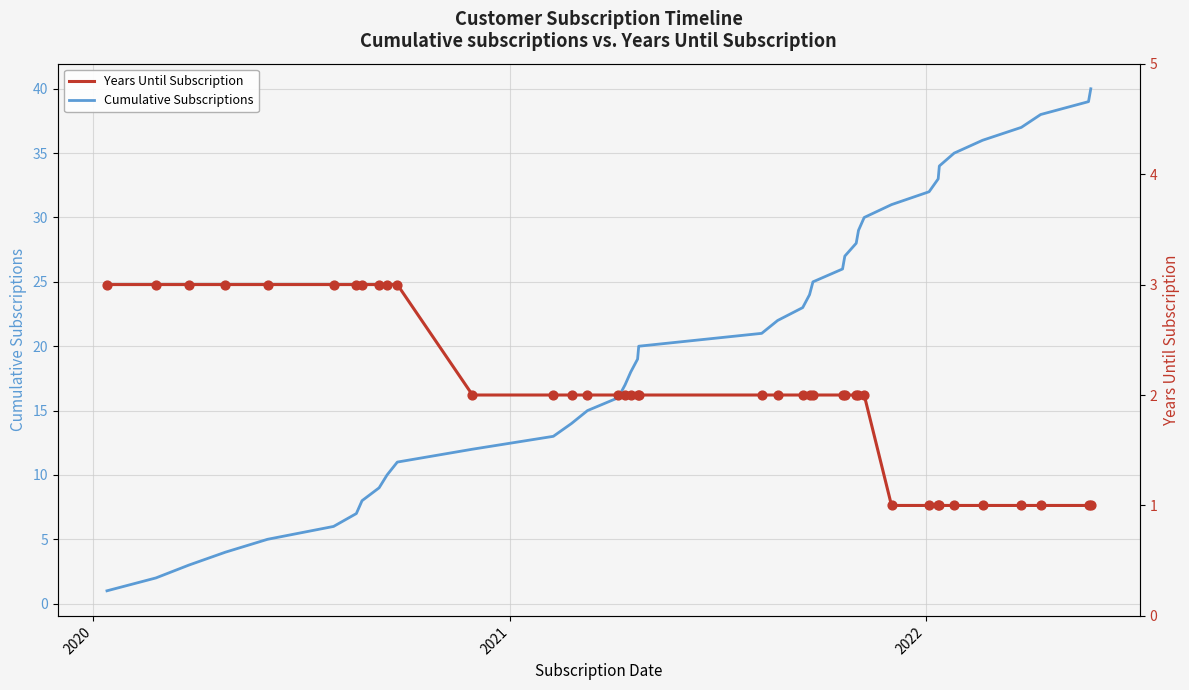

Which series has the widest spread of Y values?

Cumulative Subscriptions